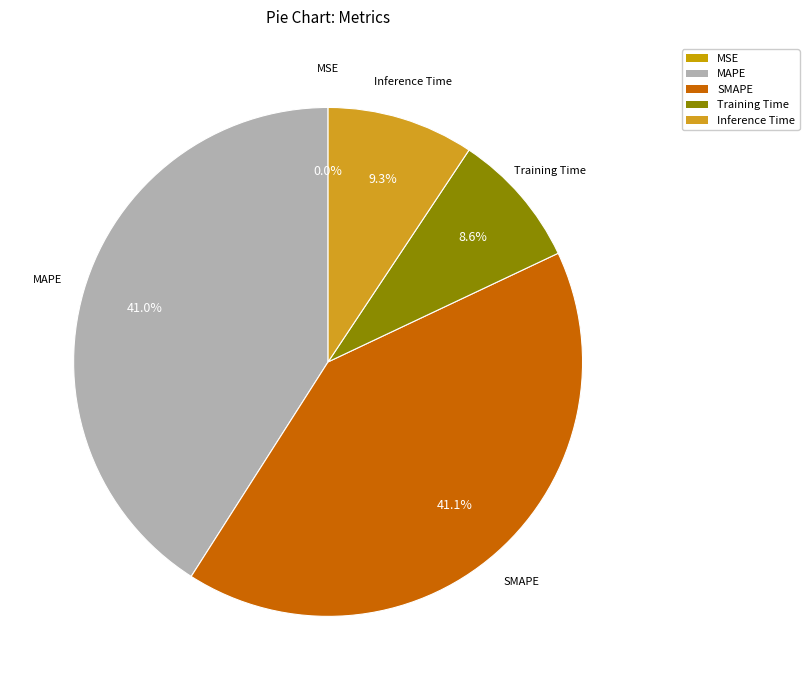

What percentage is NOT represented by MAPE?

59.0%